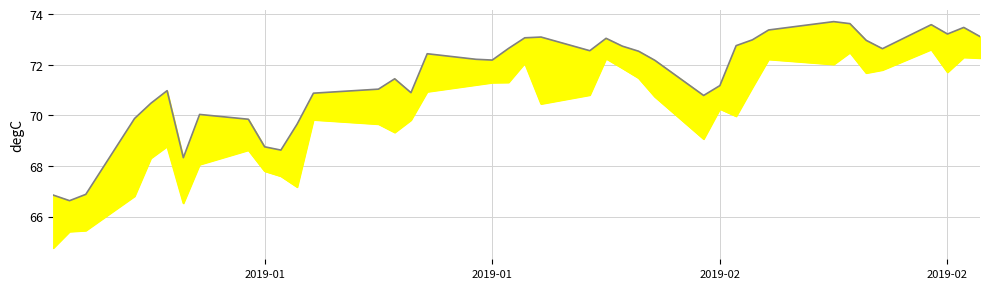

How many interior local valleys (lower than both neighbors) does the data have?

9